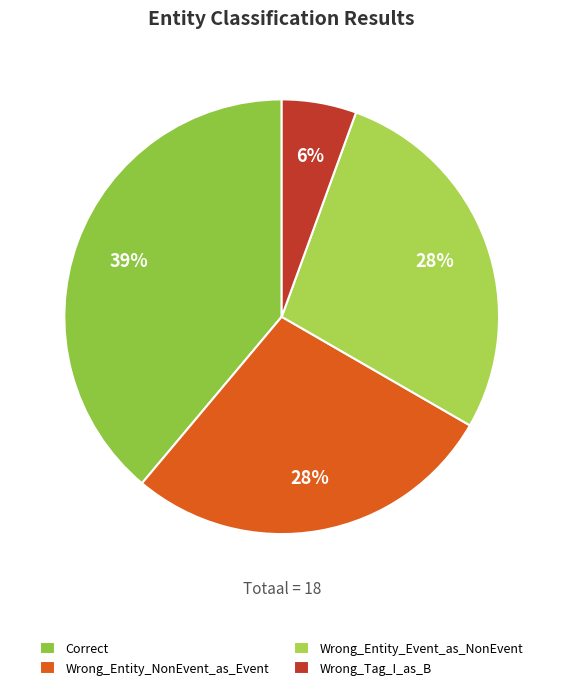

Is Wrong_Tag_I_as_B the majority of the pie?

No